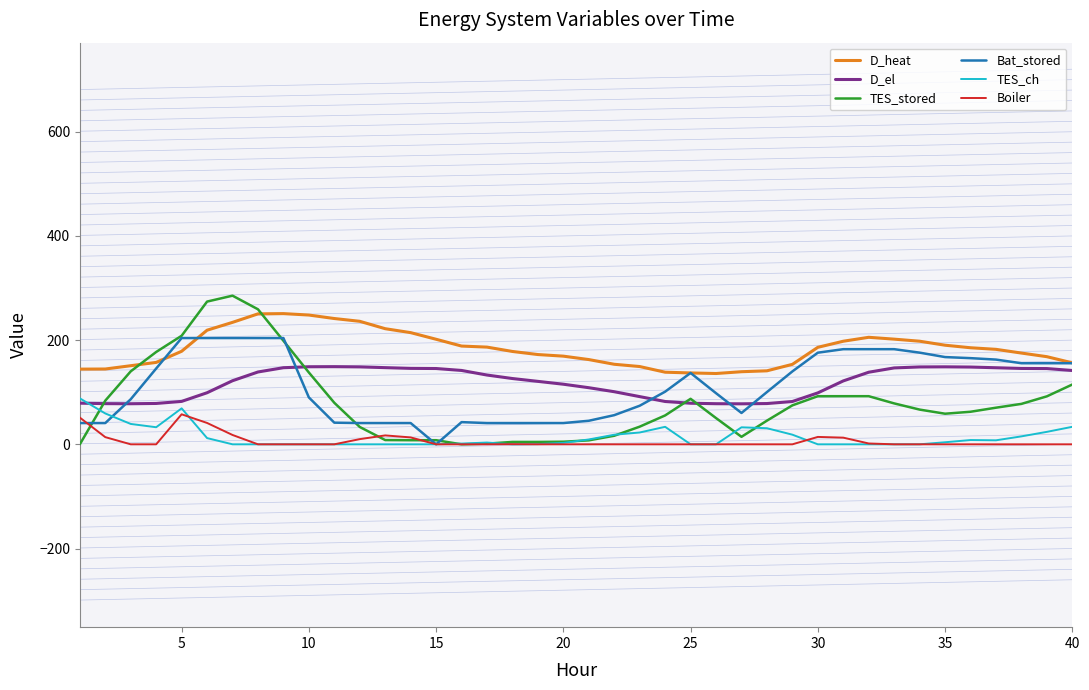

Which series has the largest total across all categories?

D_heat